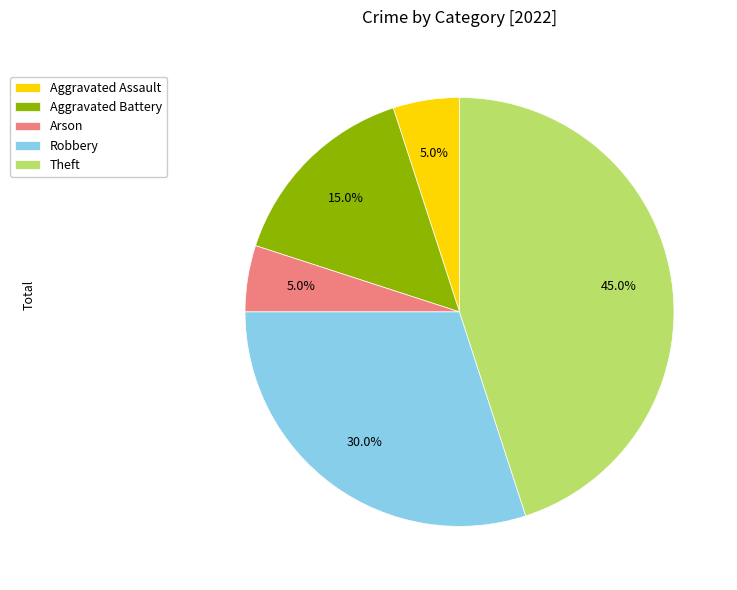

How much of the chart is everything except Robbery?

70.0%